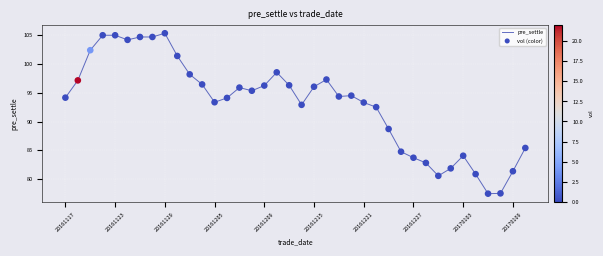

What is the minimum value shown in the chart?

77.5